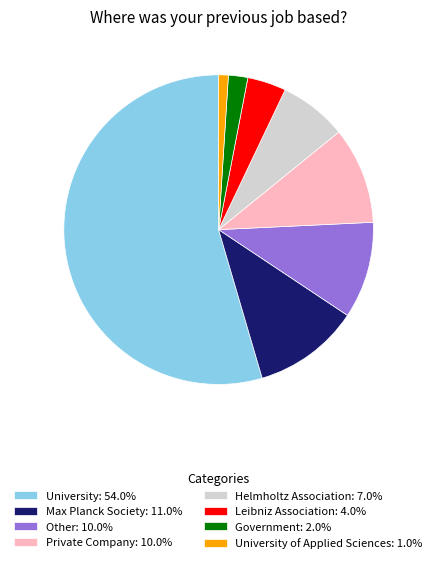

Approximately how many times larger is the value at Private Company: 10.0% compared to Helmholtz Association: 7.0%?

1.4